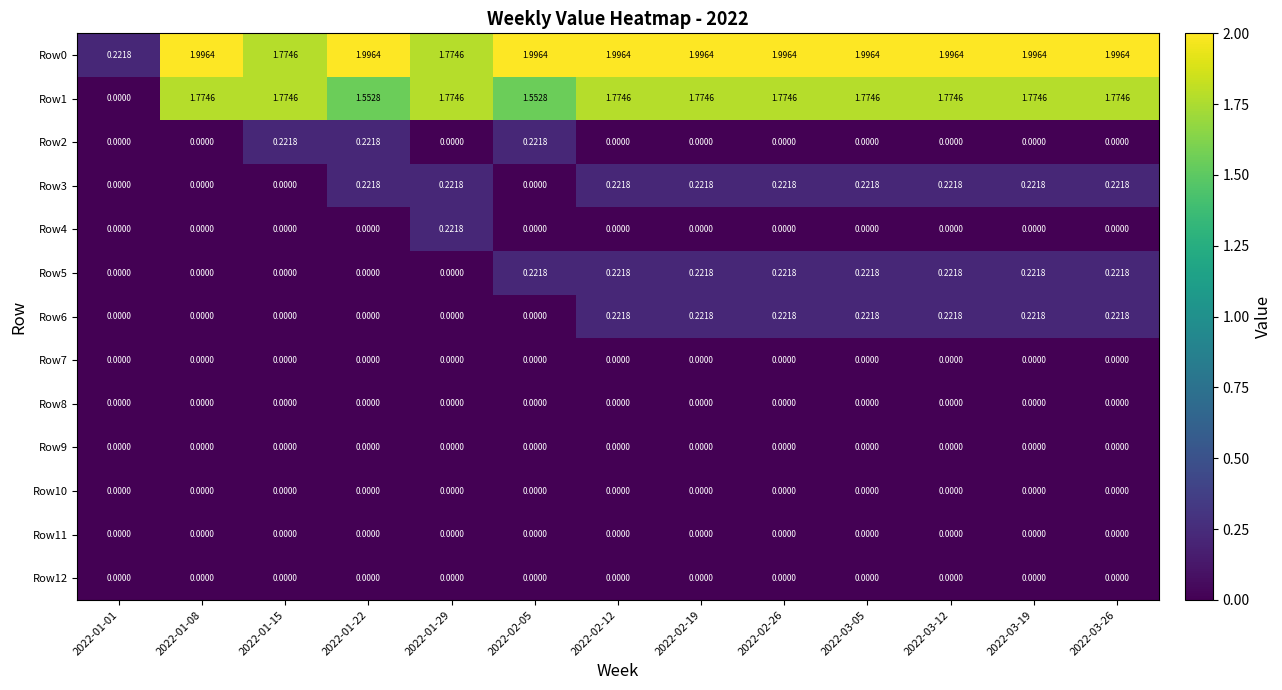

Which series has the widest spread of values?

Row0